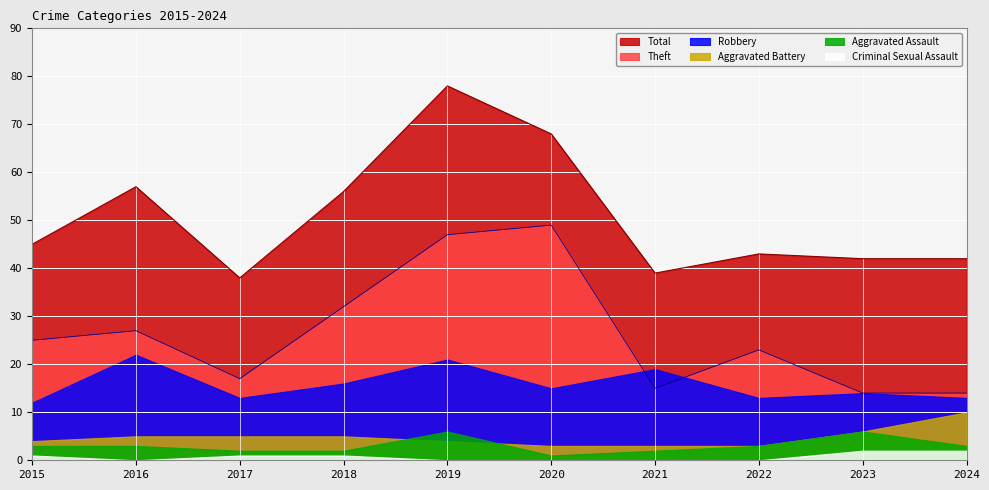

At which category is the sum across all series the highest?

2019